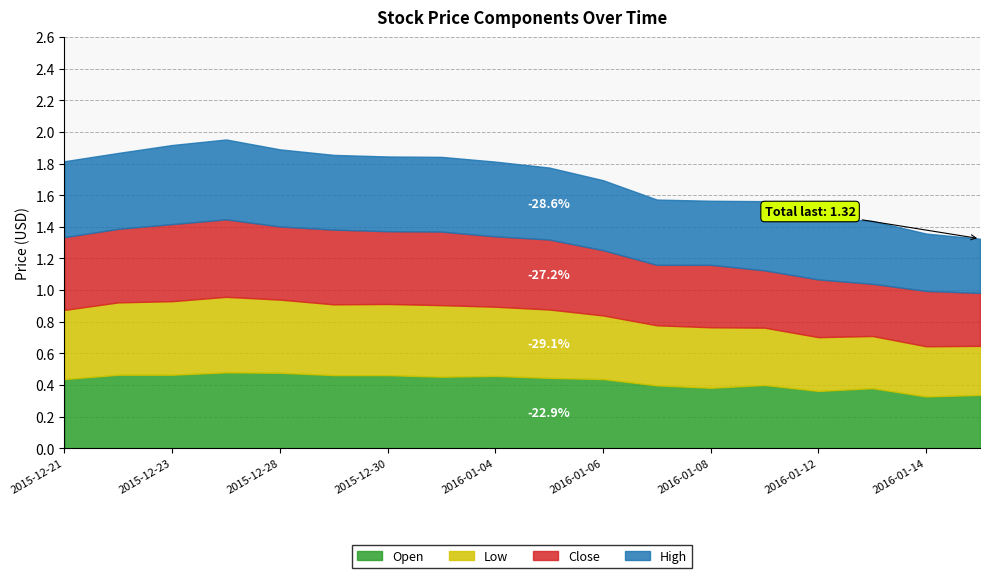

Which has a higher value, 2015-12-30 or 2015-12-31?

2015-12-30